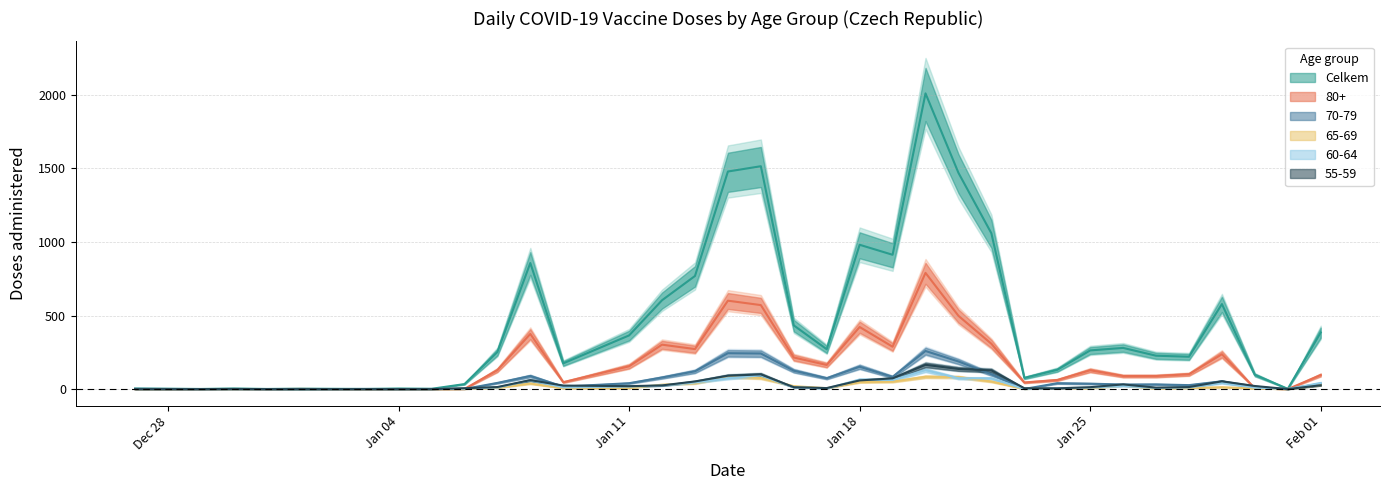

How many lines are shown in the chart?

6